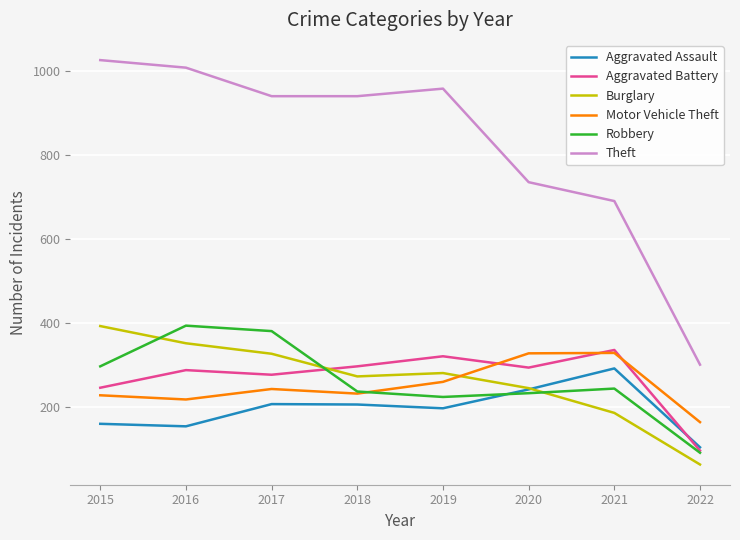

What value does the Theft series have at 2015, to the nearest 10?

1030